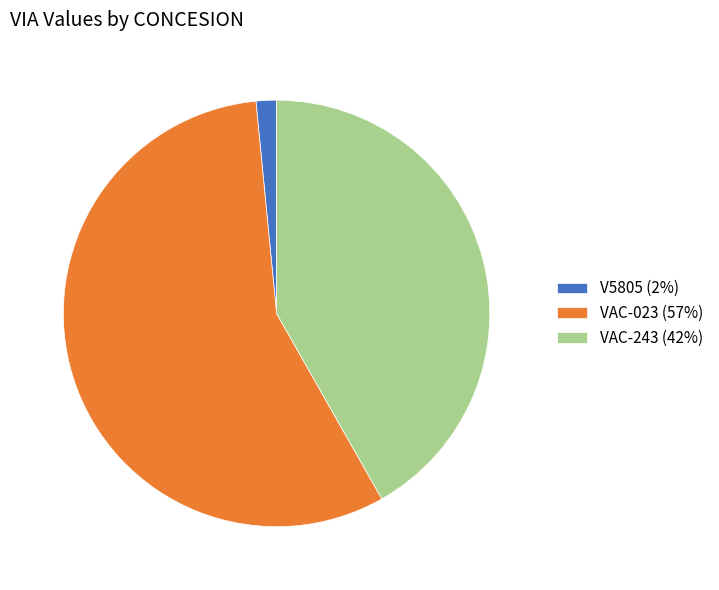

How many slices are in this pie chart?

3